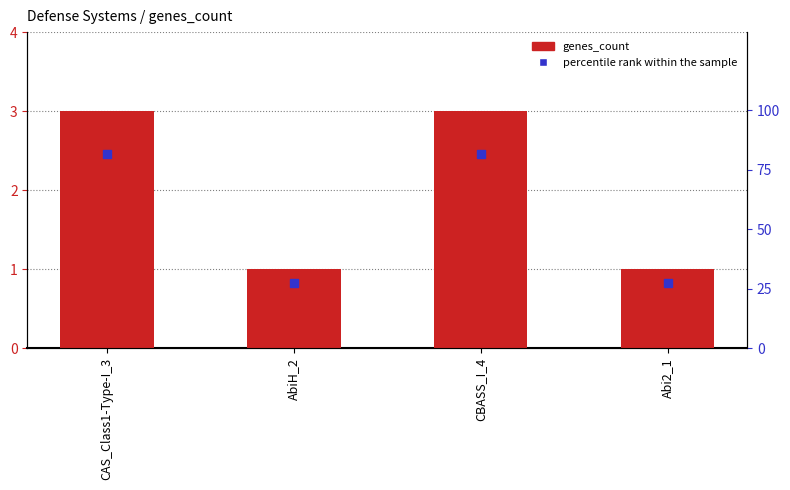

The value at CBASS_I_4 is 3. True or false?

True